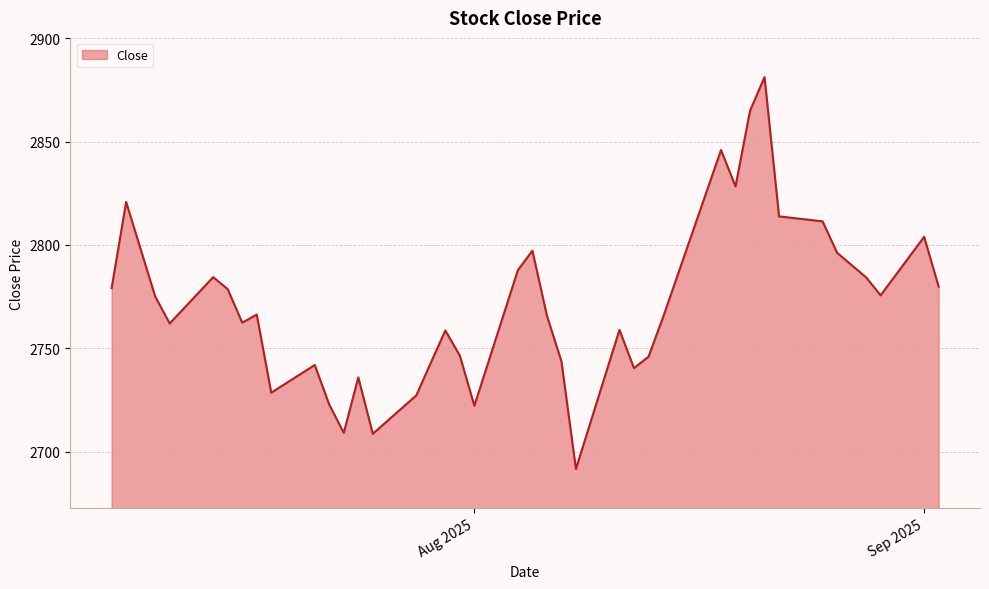

What is the sum of all values?

110852.2